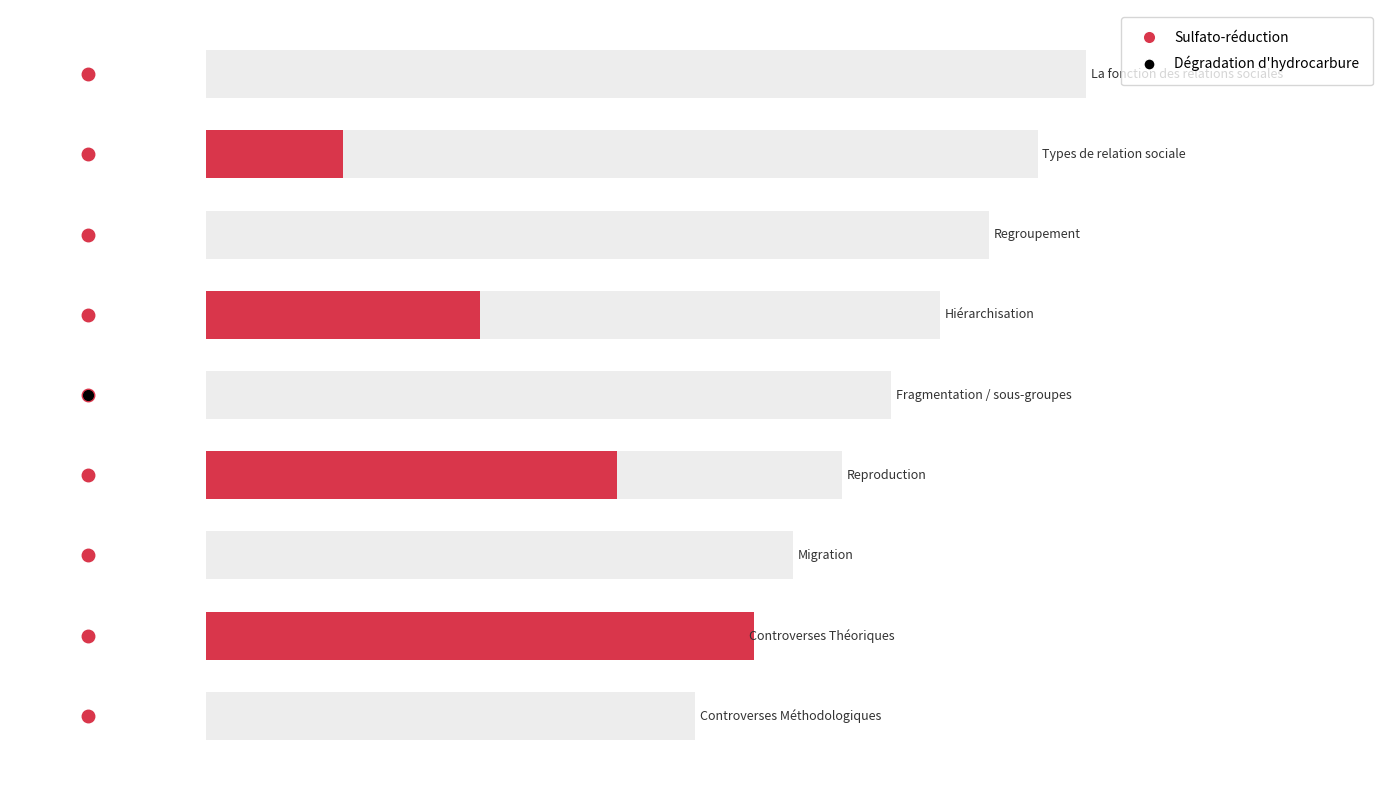

What is the difference between the maximum and minimum values?

8